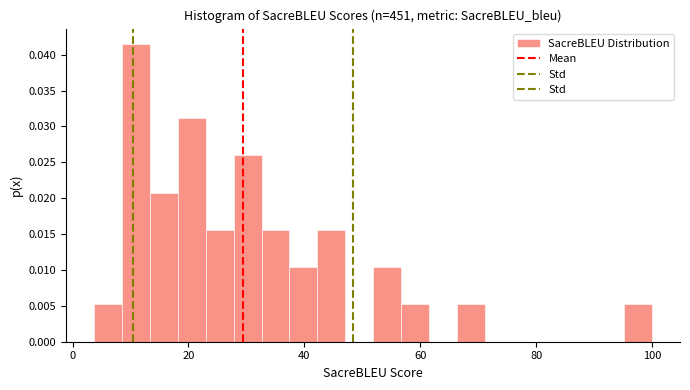

Around what value on the x-axis is the tallest bar? Give the approximate position of its centre, as read against the axis.

10